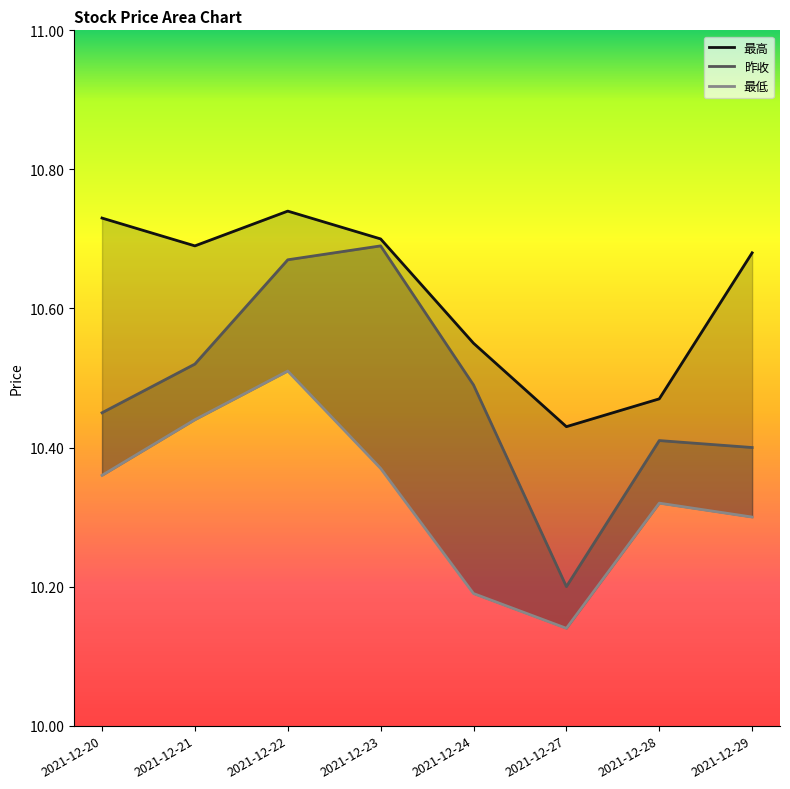

In 最高, how many points are higher than both neighbors (excluding endpoints)?

1